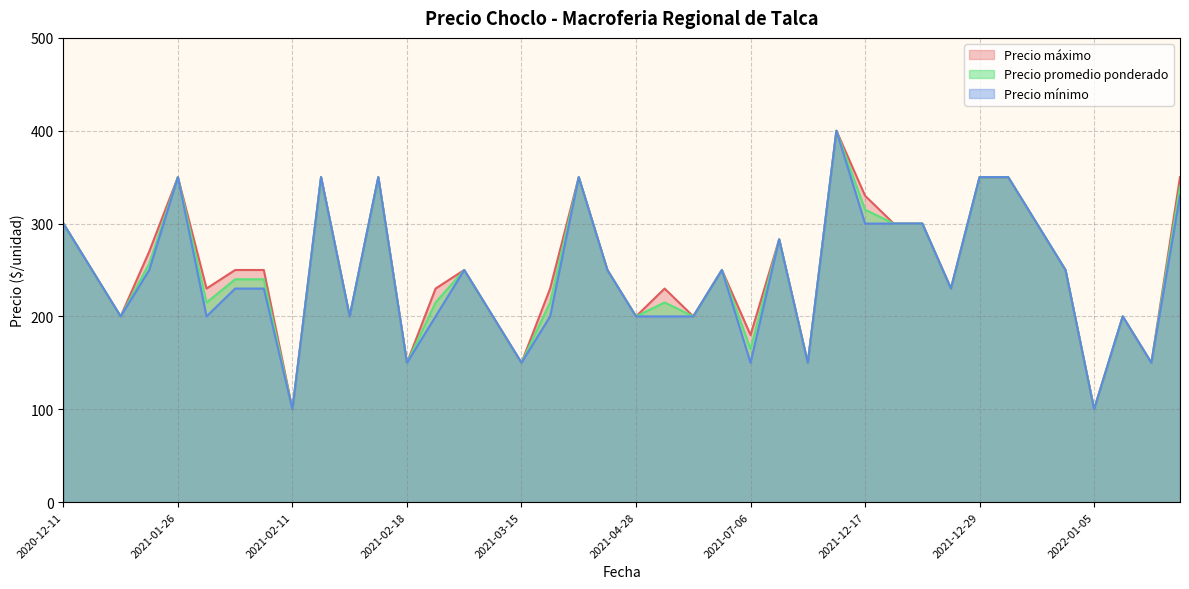

Where is Precio promedio ponderado nearest to the value 250?

2020-12-16